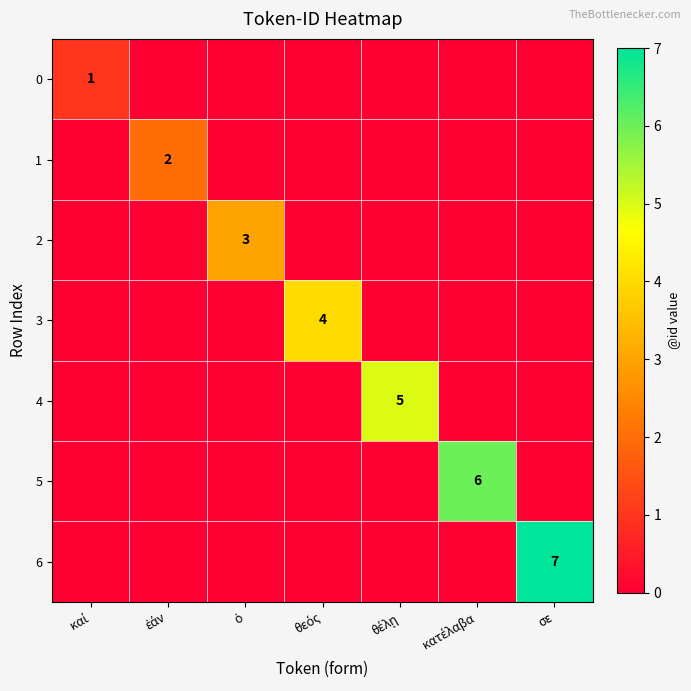

At how many categories does at least one series exceed 5?

2